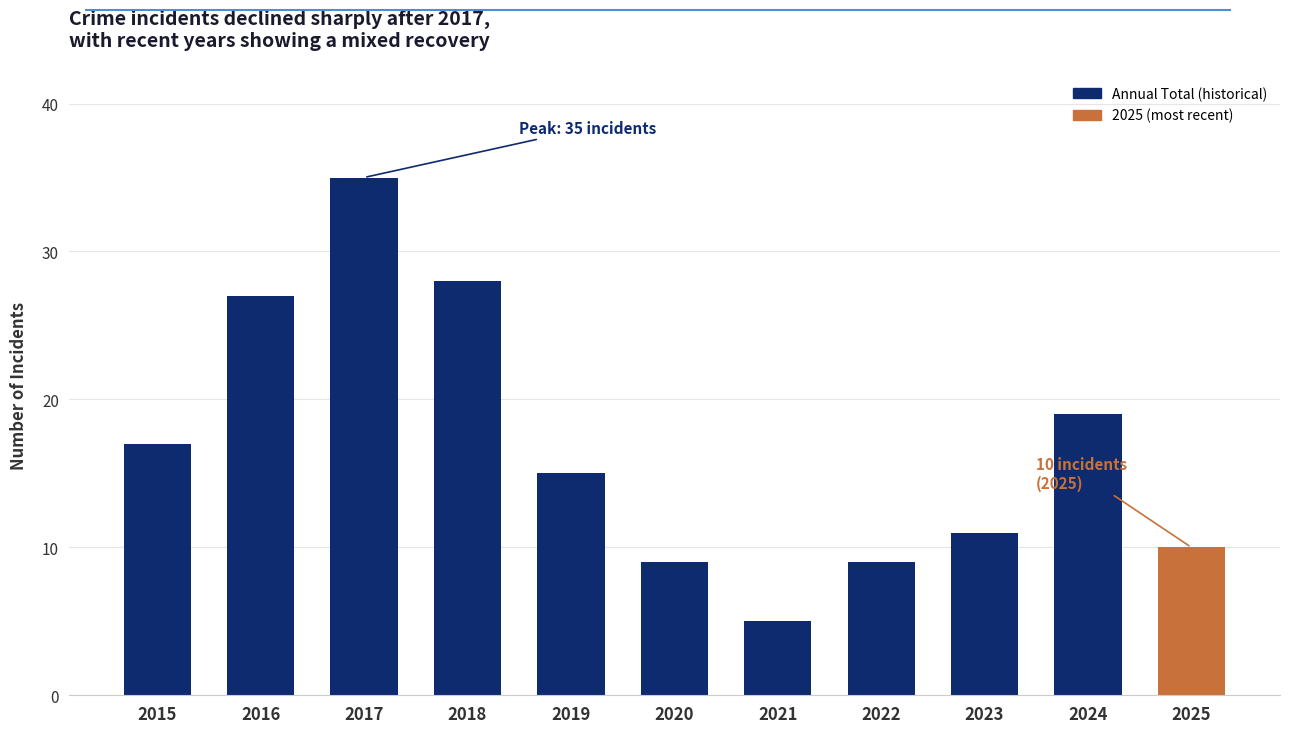

Approximately how many times larger is the value at 2023 compared to 2022?

1.2